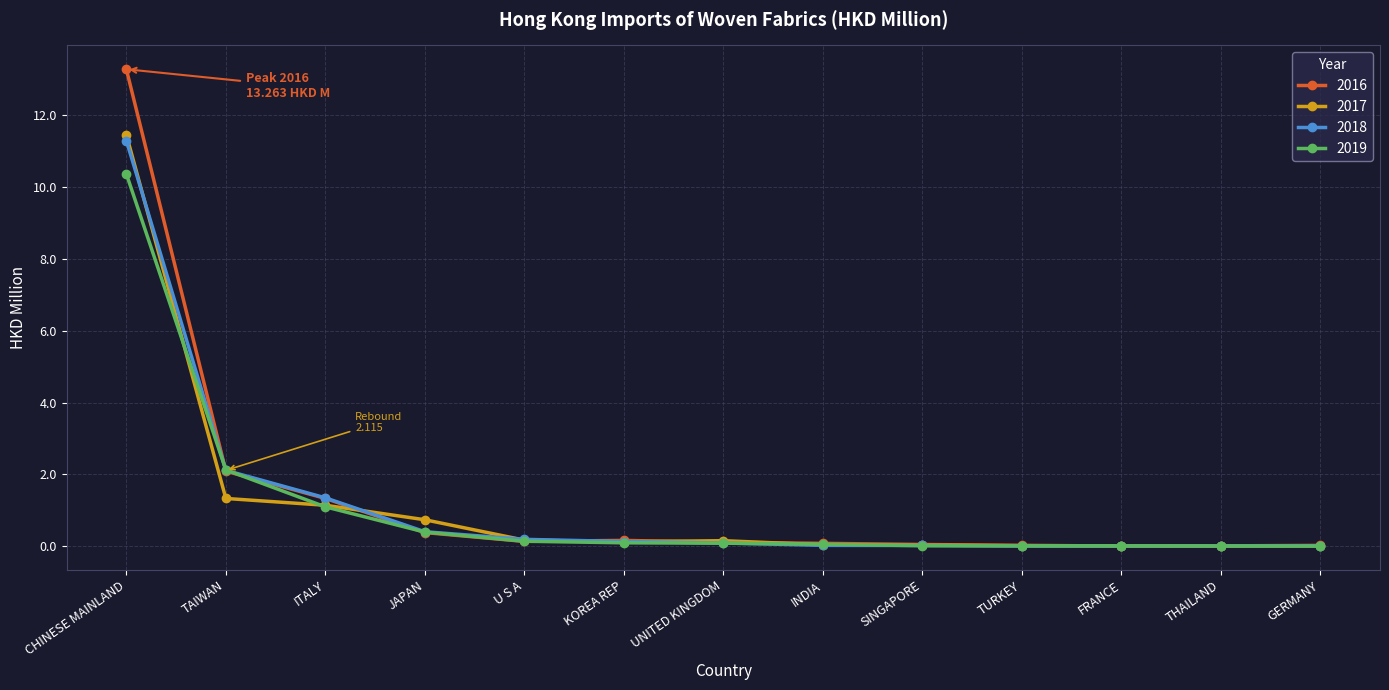

Rank the series by their maximum value, from lowest to highest.

2019, 2018, 2017, 2016